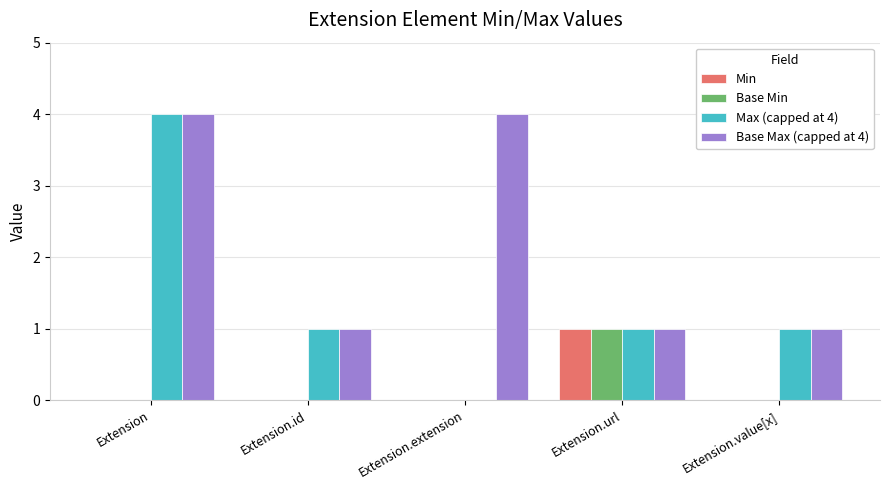

Is it true that Max (capped at 4) equals 4 at Extension?

True